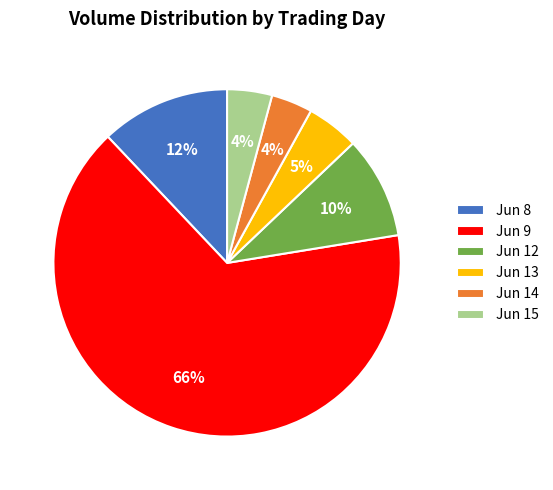

True or false: Jun 13 accounts for 5% of the total.

True